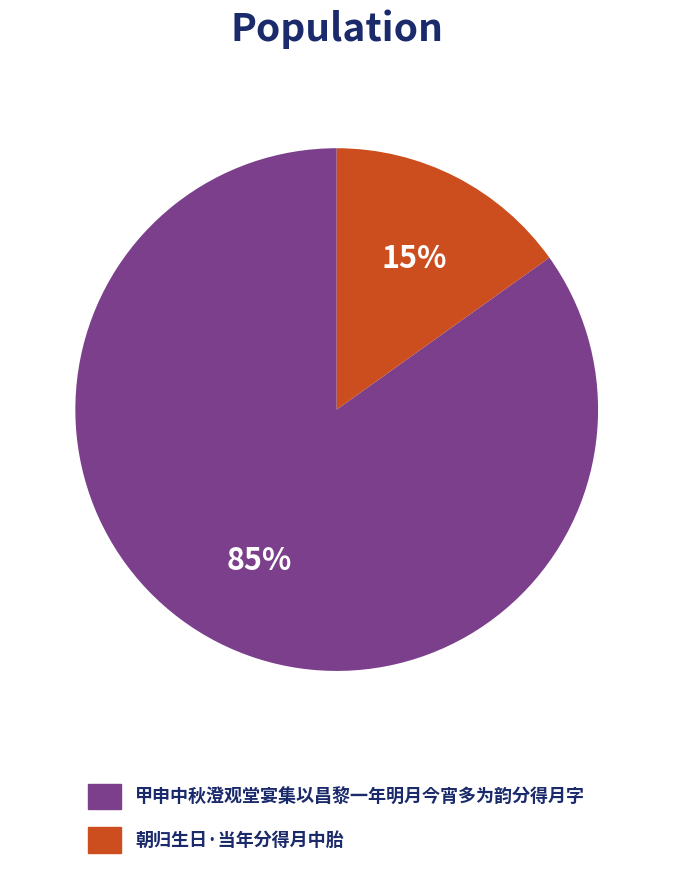

Combined, do 甲申中秋澄观堂宴集以昌黎一年明月今宵多为韵分得月字 and 朝归生日·当年分得月中胎 account for over 50%?

Yes